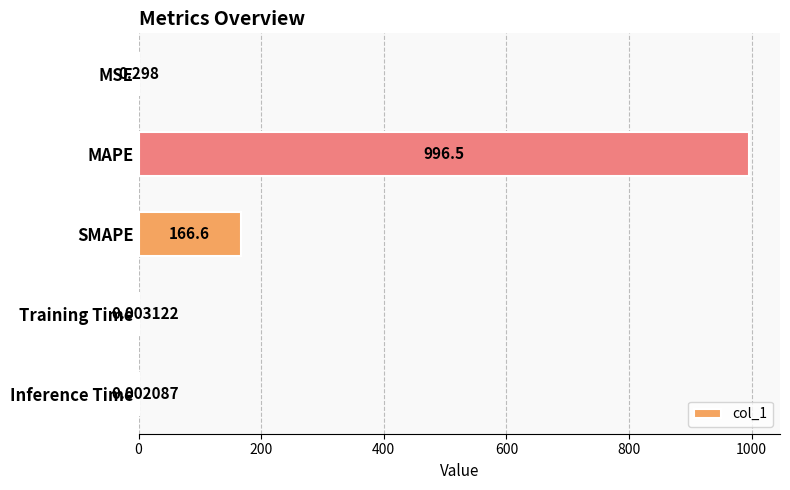

At which label is the value closest to 498?

SMAPE